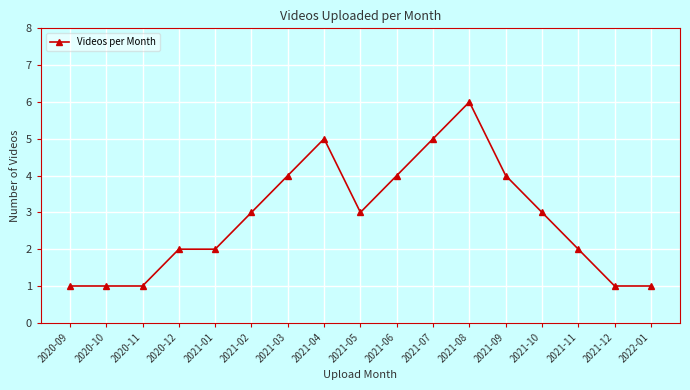

The chart shows a value of 7 at 2021-04. True or false?

False